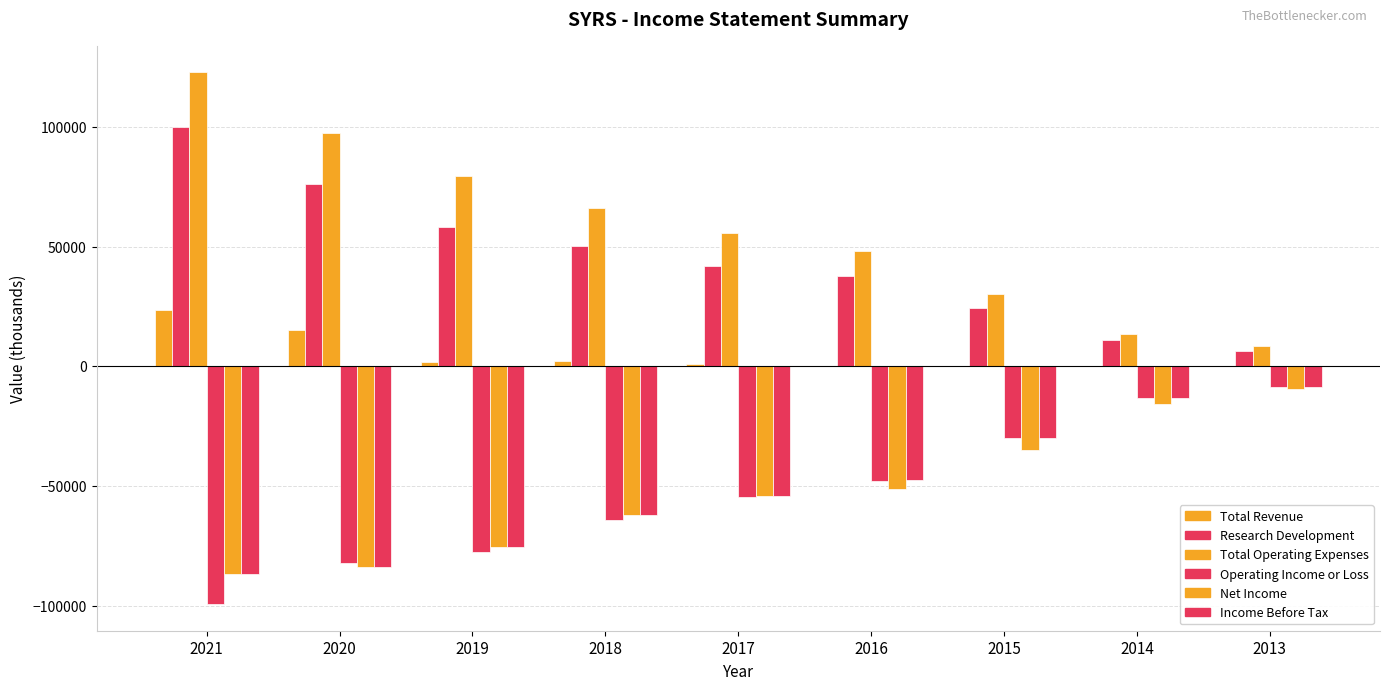

Are the bars horizontal?

No